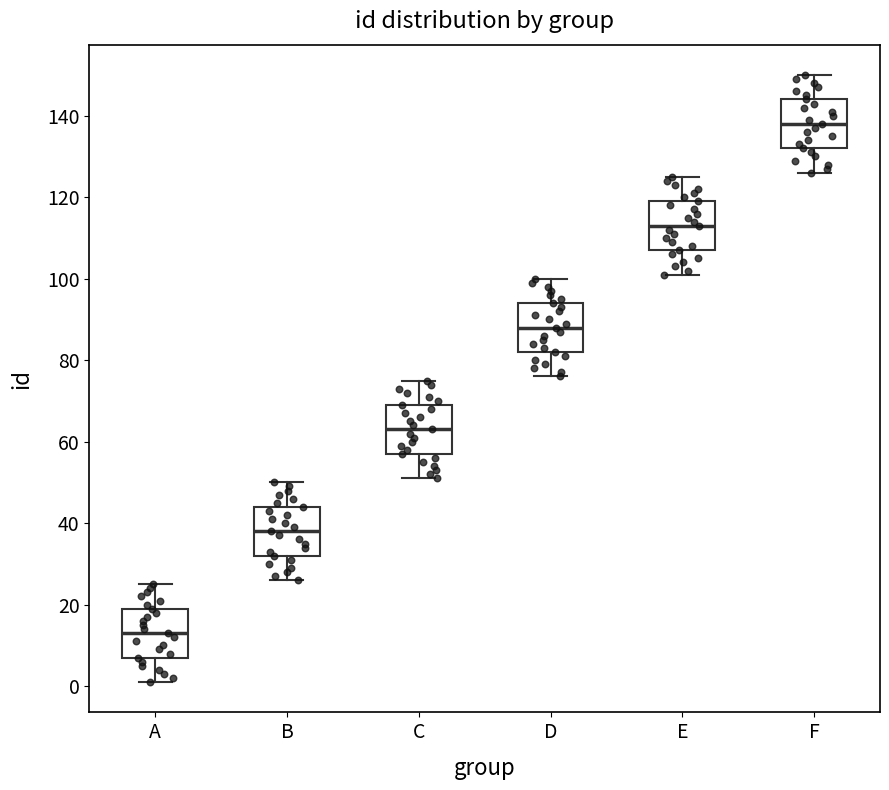

Reading left to right, transcribe this box plot: for each box, give where its median line is, the range the box spans, and where its two whiskers end, as read against the y-axis. The values are not printed on the chart, so give them approximately, as read against the axis.

A: median 14, box 8 to 20, whiskers 2 to 26
B: median 38, box 32 to 44, whiskers 26 to 50
C: median 64, box 58 to 70, whiskers 52 to 76
D: median 88, box 82 to 94, whiskers 76 to 100
E: median 114, box 108 to 120, whiskers 102 to 126
F: median 138, box 132 to 144, whiskers 126 to 150